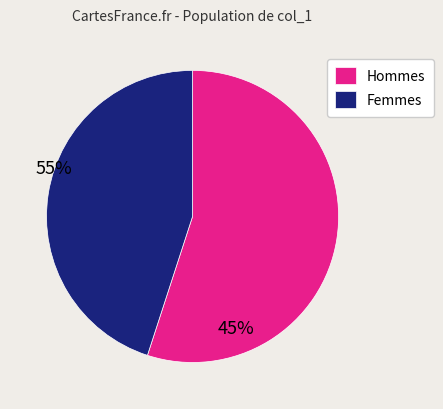

Which slice is the largest?

Hommes